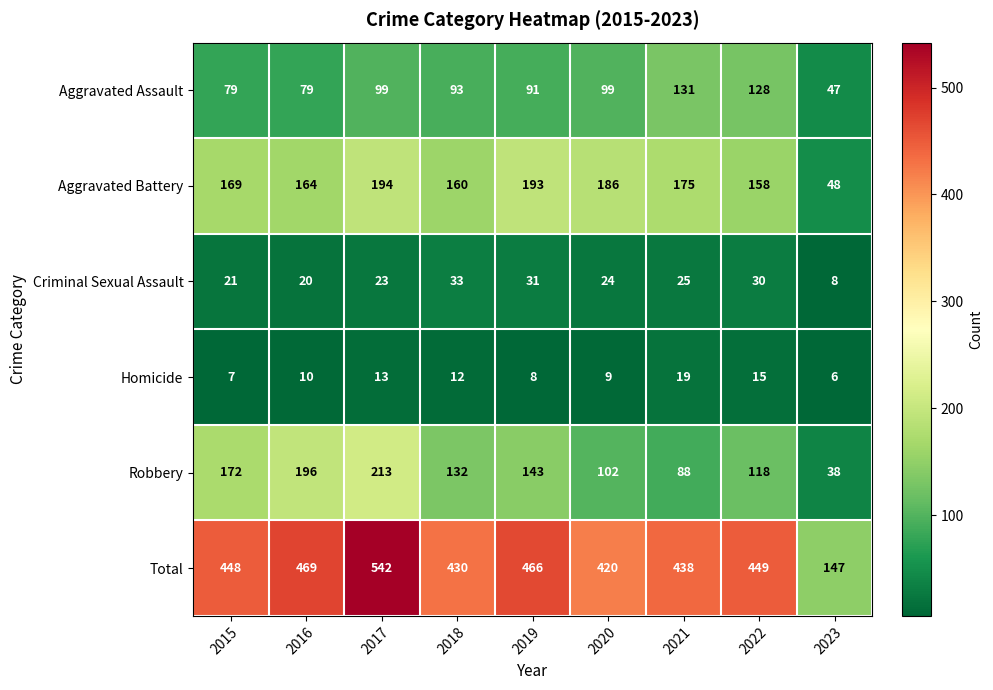

Which label corresponds to the smallest value in the chart?

2023